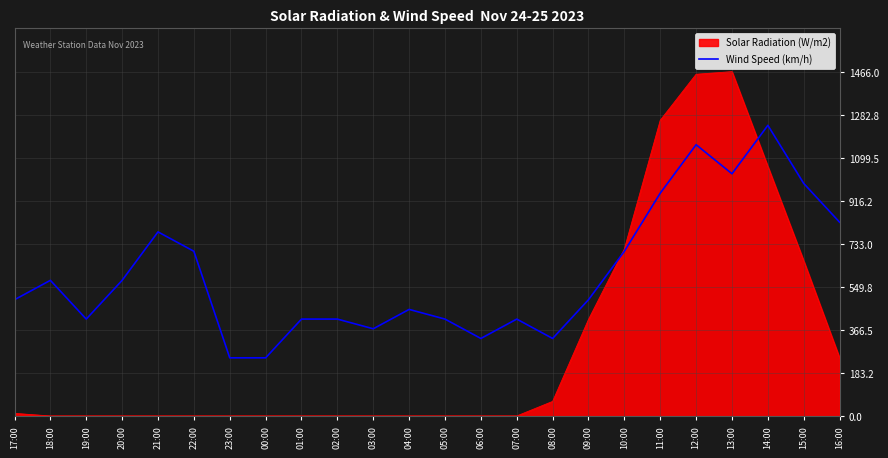

What is the maximum value shown in the chart?

1466.0